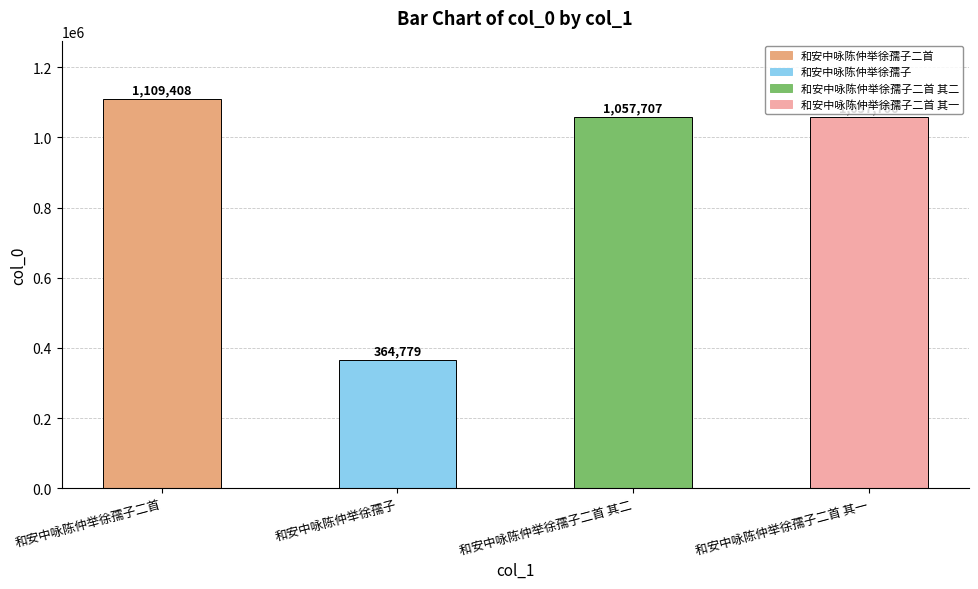

What is the sum of all values?

3589600